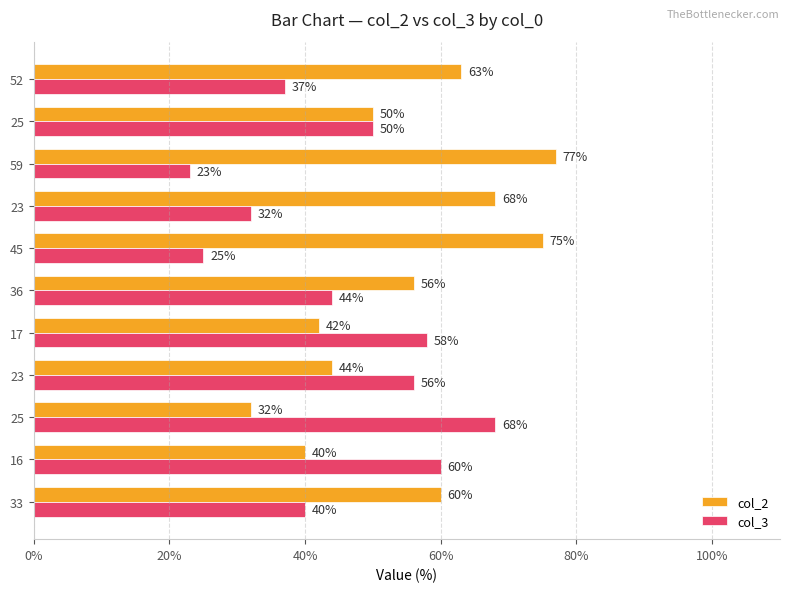

How many categories are shown in the chart?

11